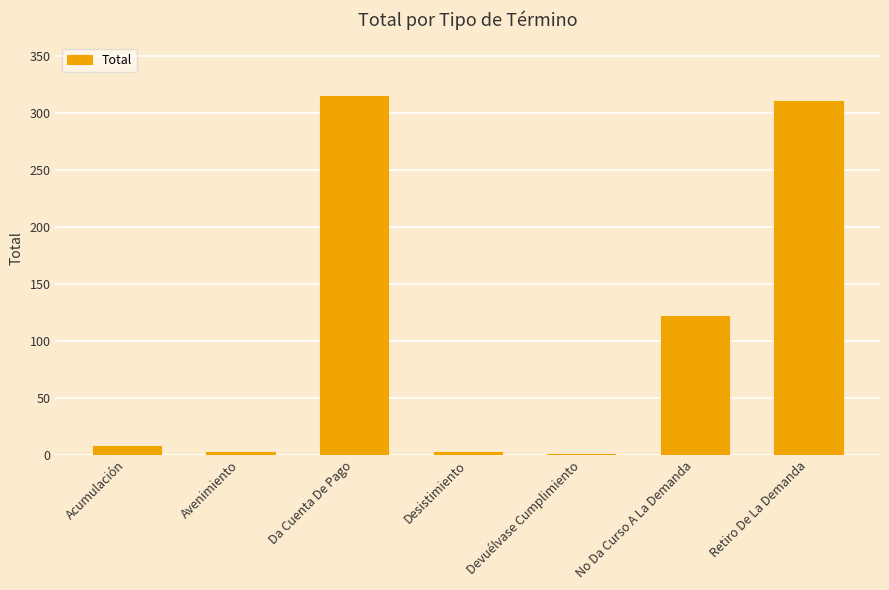

The value at No Da Curso A La Demanda is 122. True or false?

True